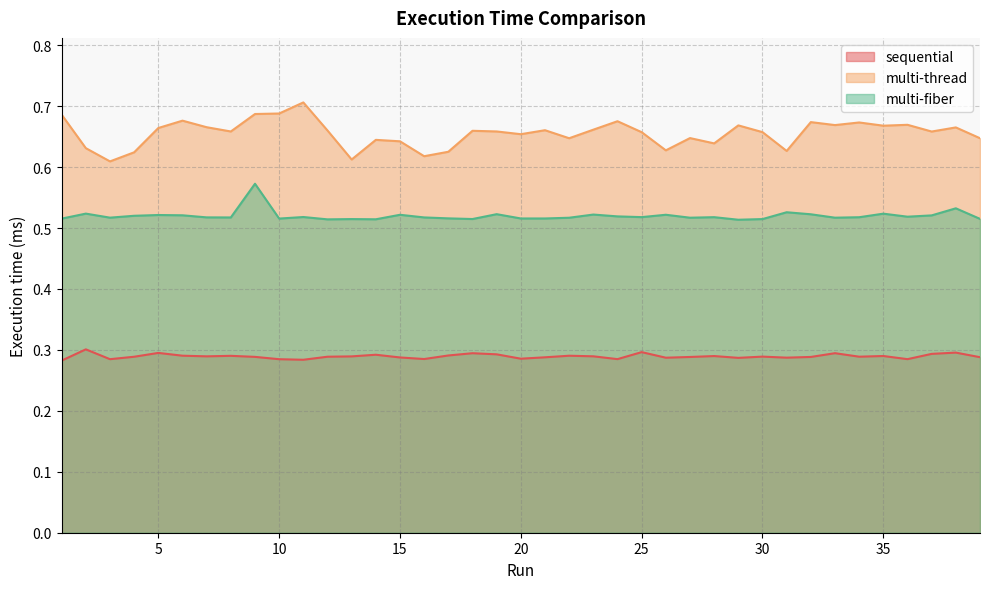

Rank the series by their average value, from highest to lowest.

multi-thread, multi-fiber, sequential